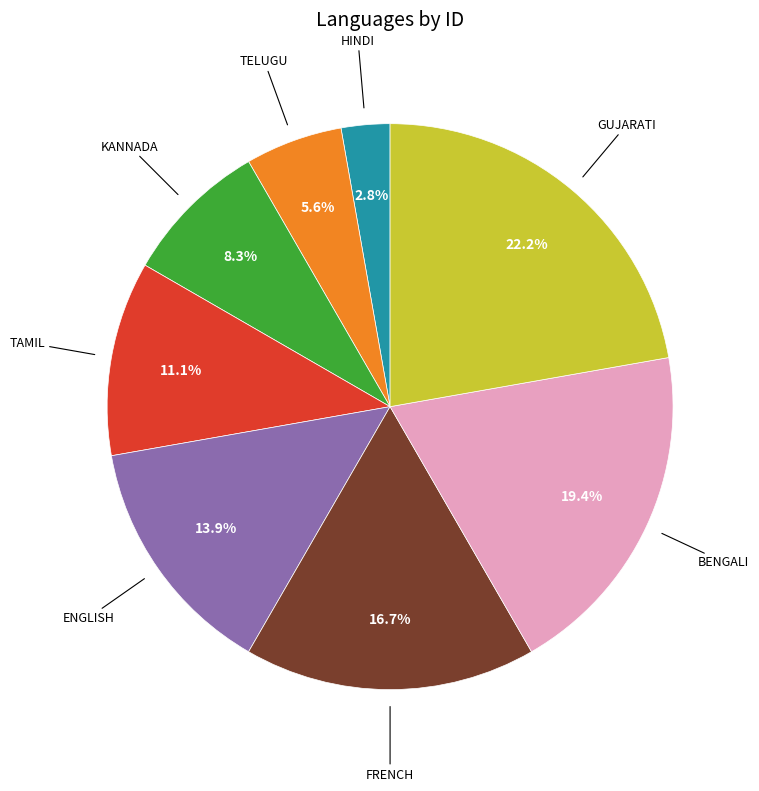

Count the number of slices in the pie.

8